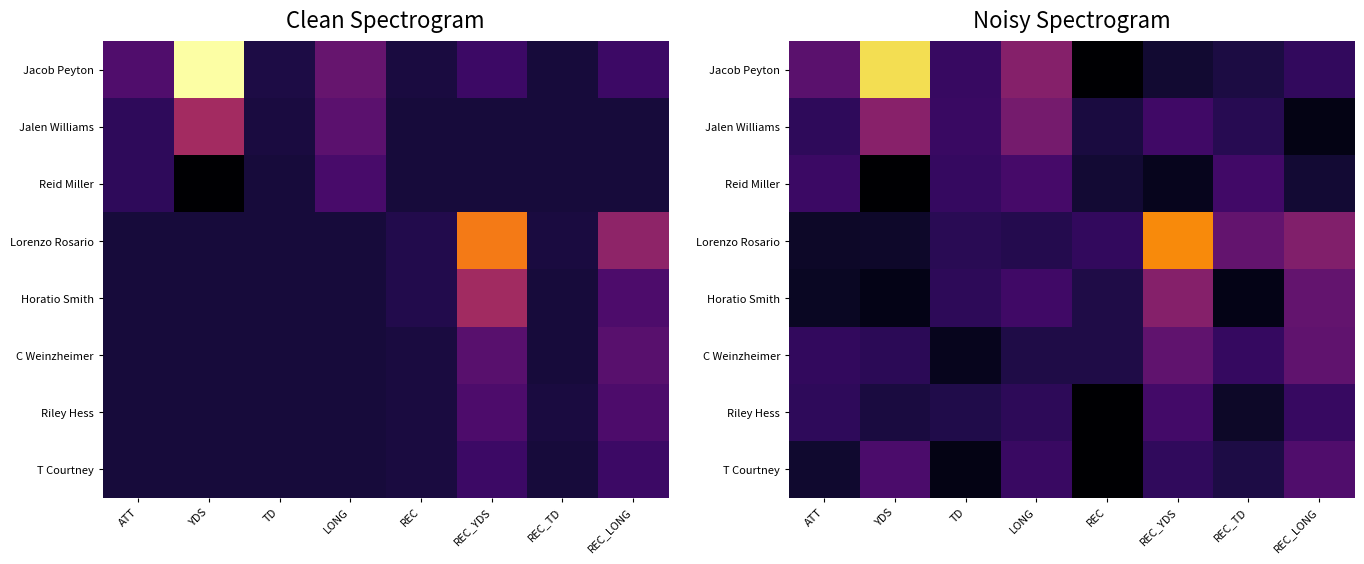

Is it true that C Weinzheimer equals 0.2 at LONG?

False